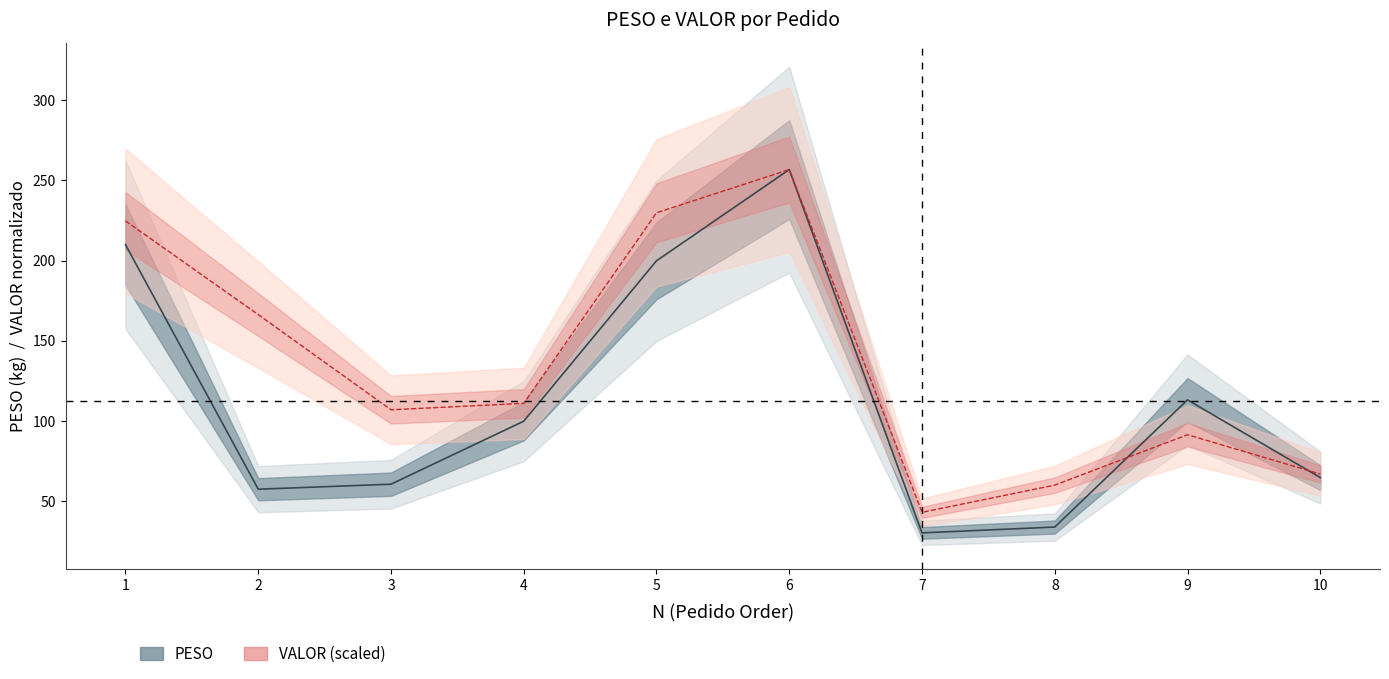

What is the value of the VALOR (mean, scaled) point at the 2nd from the left?

166.4